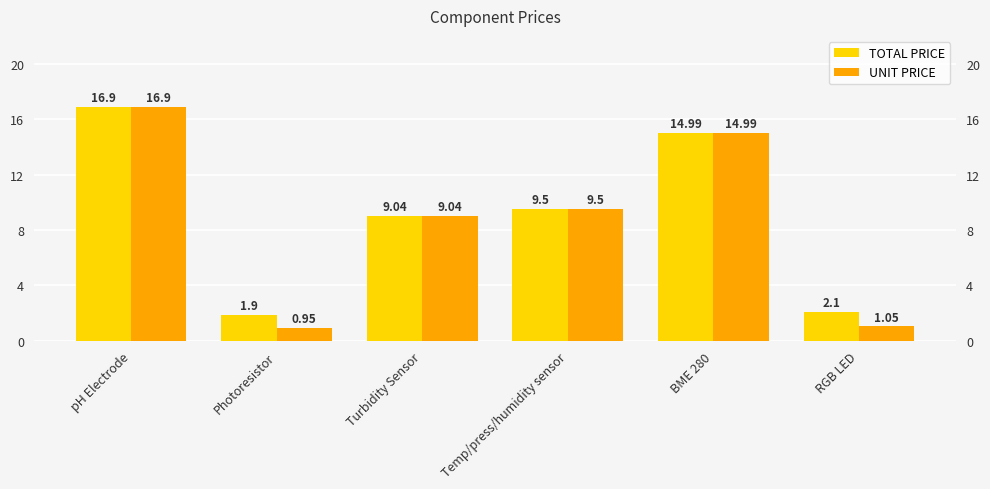

Reading left to right, extract all data points from this chart.

TOTAL PRICE: 16.9	1.9	9.0	9.5	15.0	2.1
UNIT PRICE: 16.9	0.9	9.0	9.5	15.0	1.1